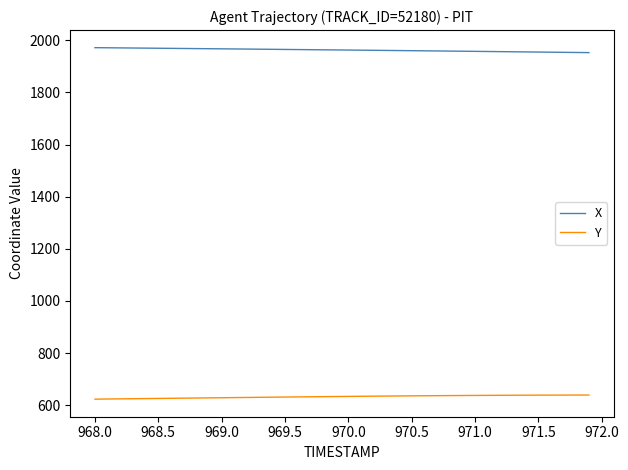

What is the maximum value for X?

1971.7